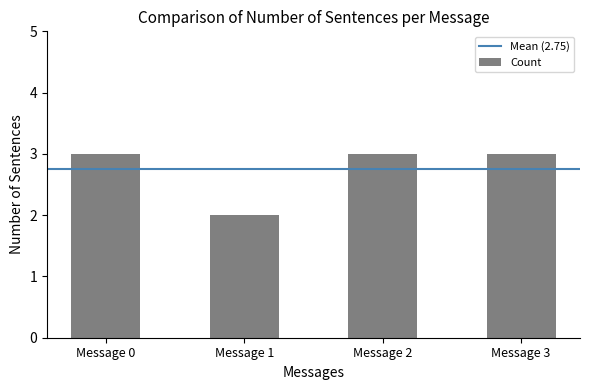

The value at Message 3 is 5. True or false?

False